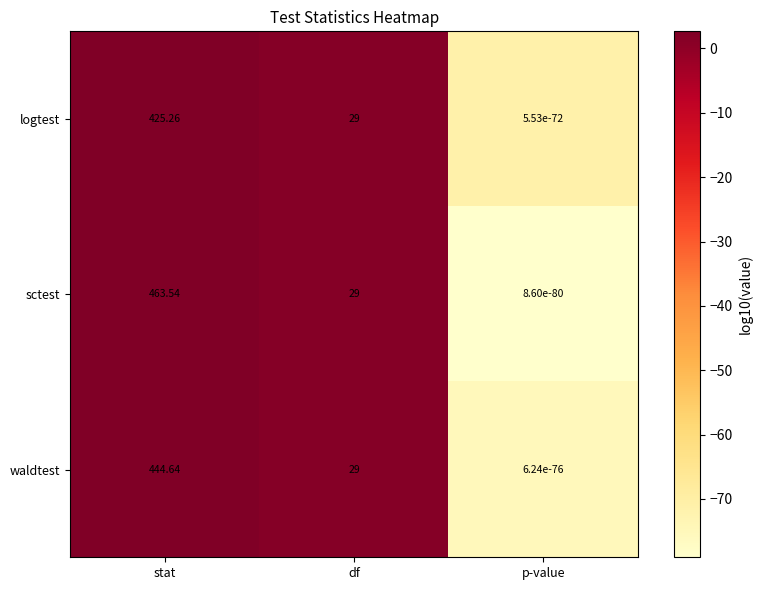

Which series changed the most between stat and df?

sctest